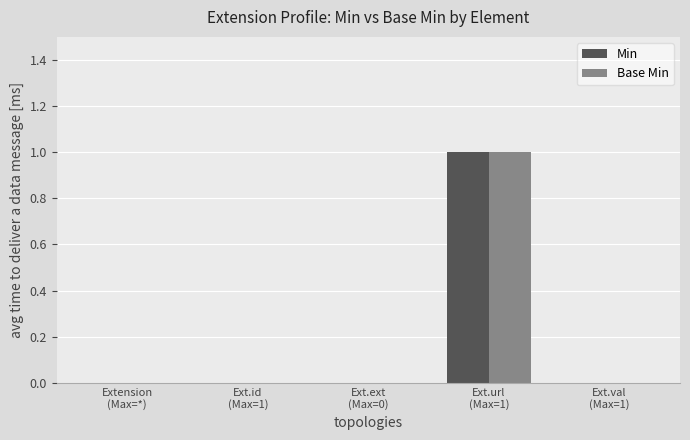

What are all the series names shown in the legend?

Min, Base Min